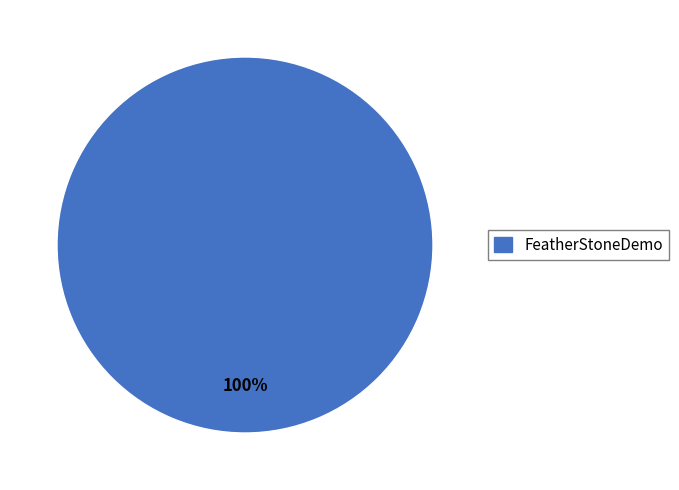

Does FeatherStoneDemo represent more than half of the total?

Yes